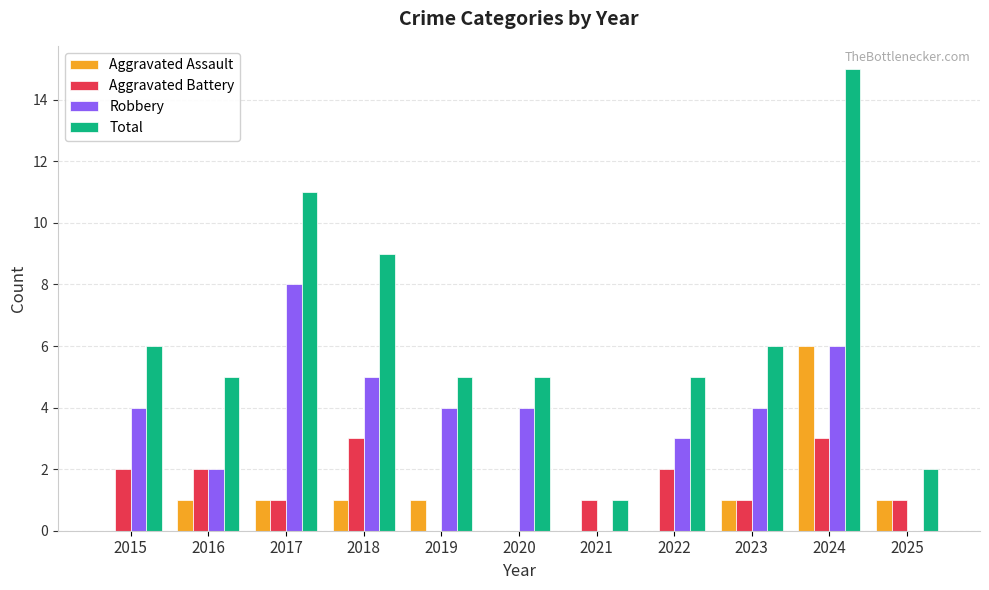

Read the Total value at 2020.

5